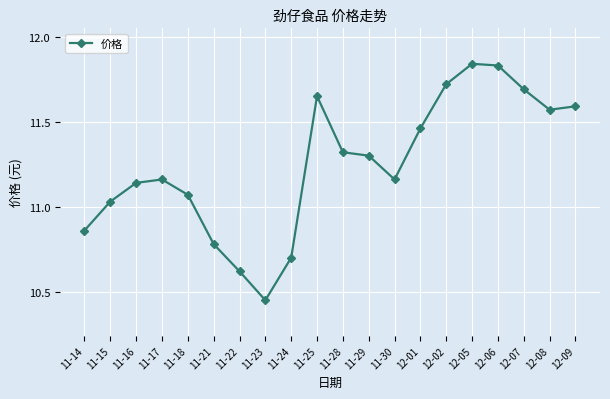

What position from the right is 12-09?

1